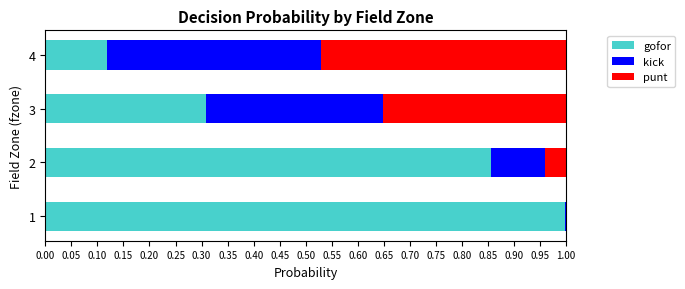

What is the highest value of the gofor series?

1.0